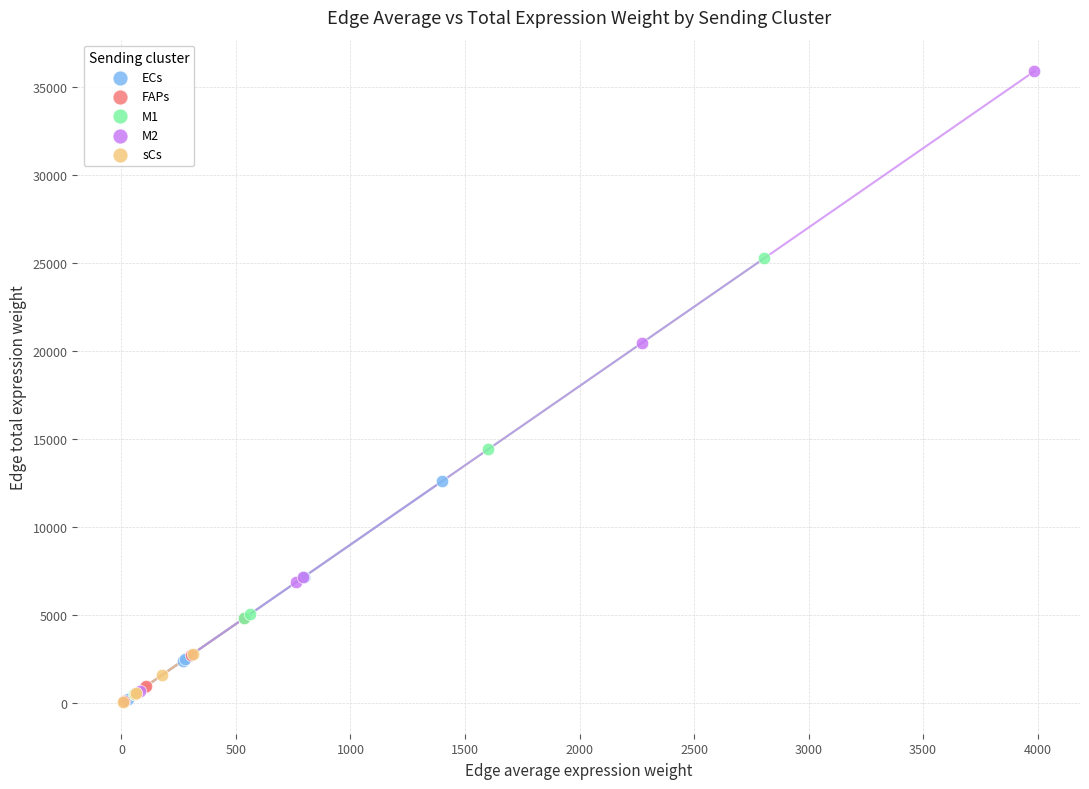

Which series contains the highest Y value?

M2